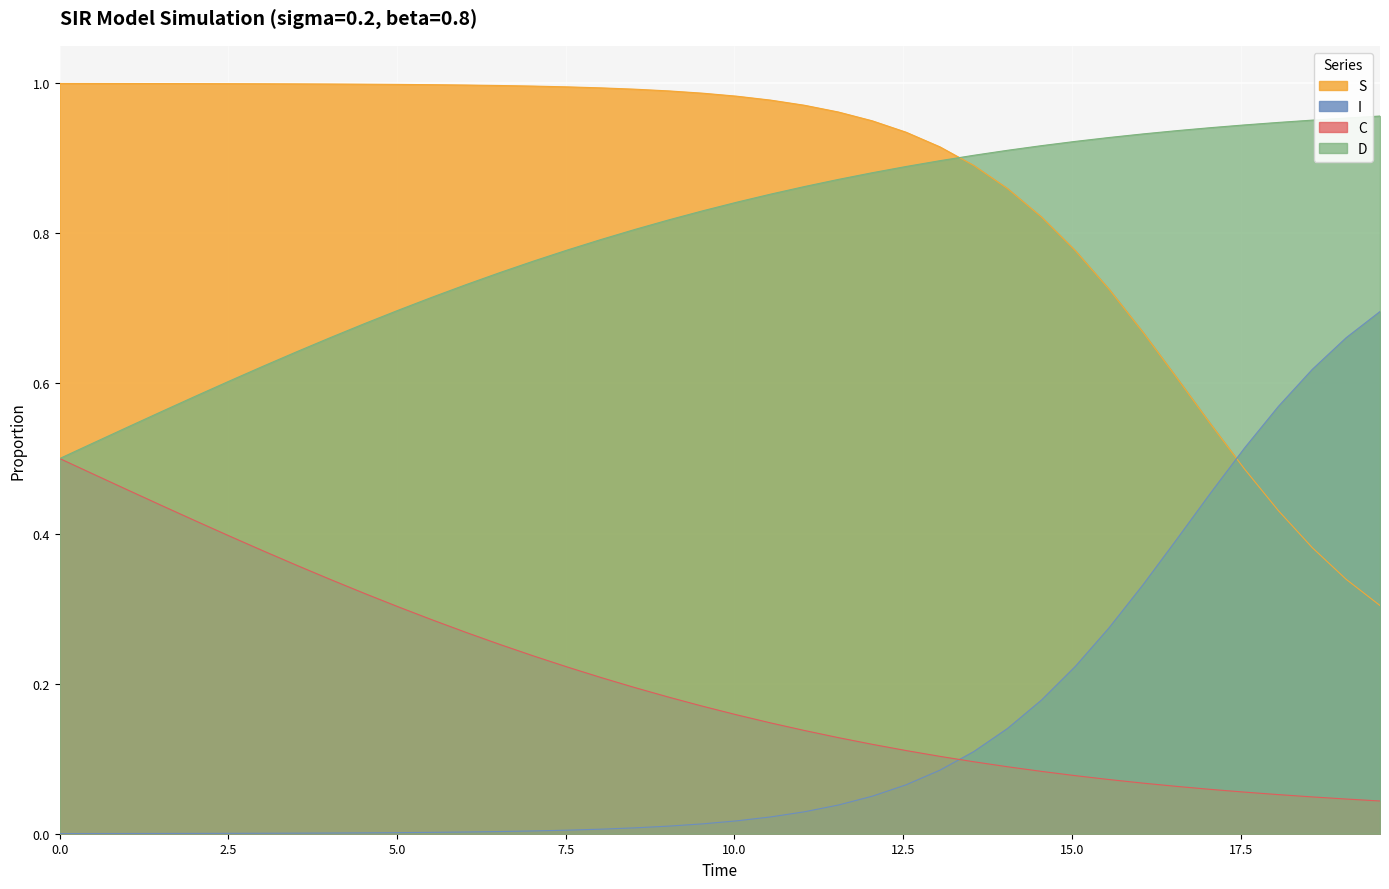

True or false: I and S intersect in this chart.

True